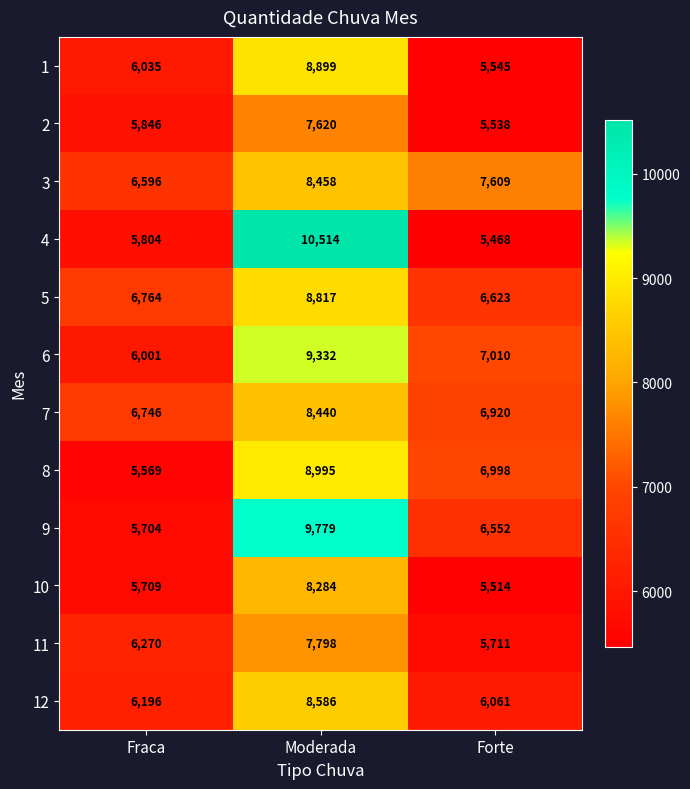

Which series has the widest spread of values?

4